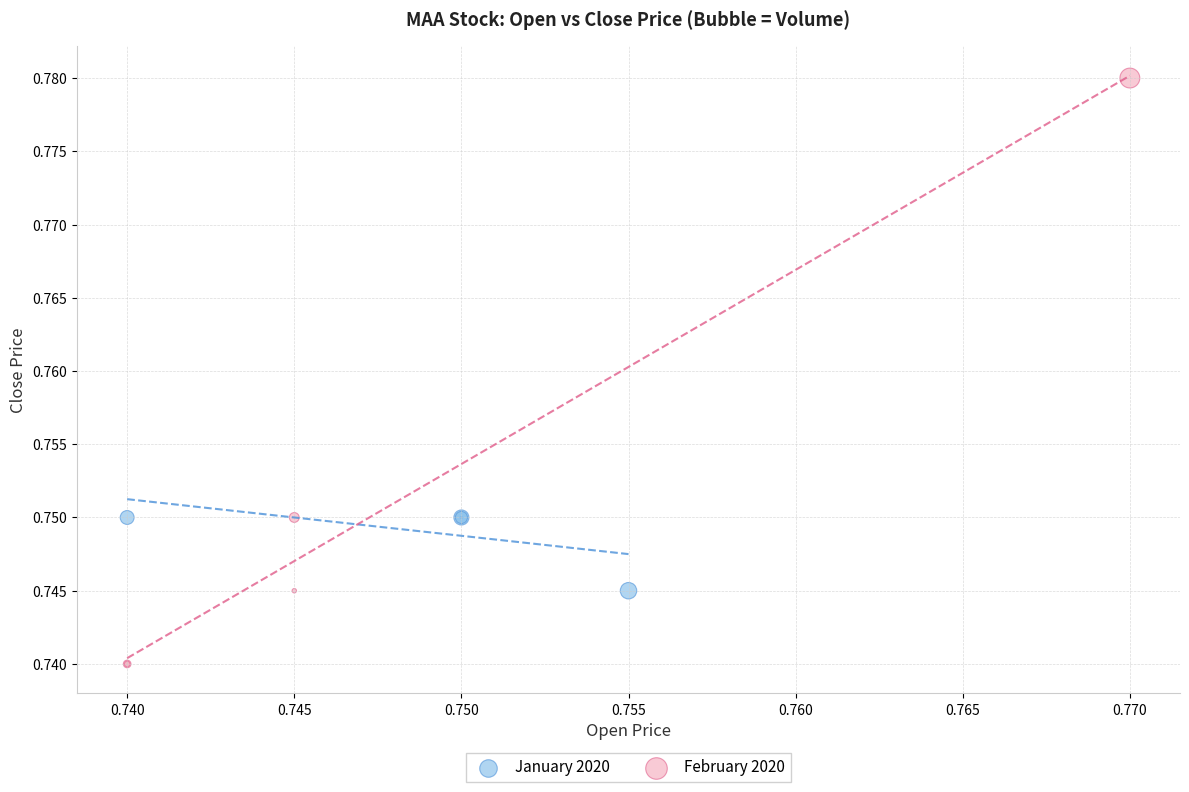

Which series has the largest Y range (max minus min)?

February 2020